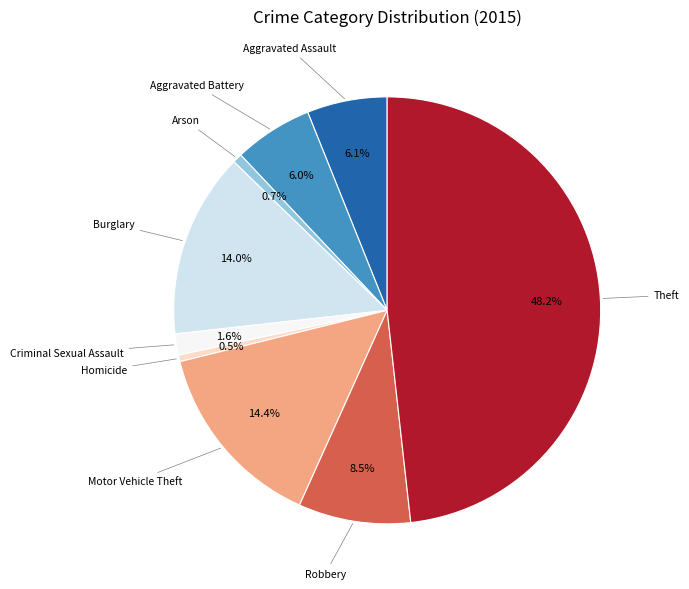

What percentage is the Arson slice, to the nearest percent?

1%